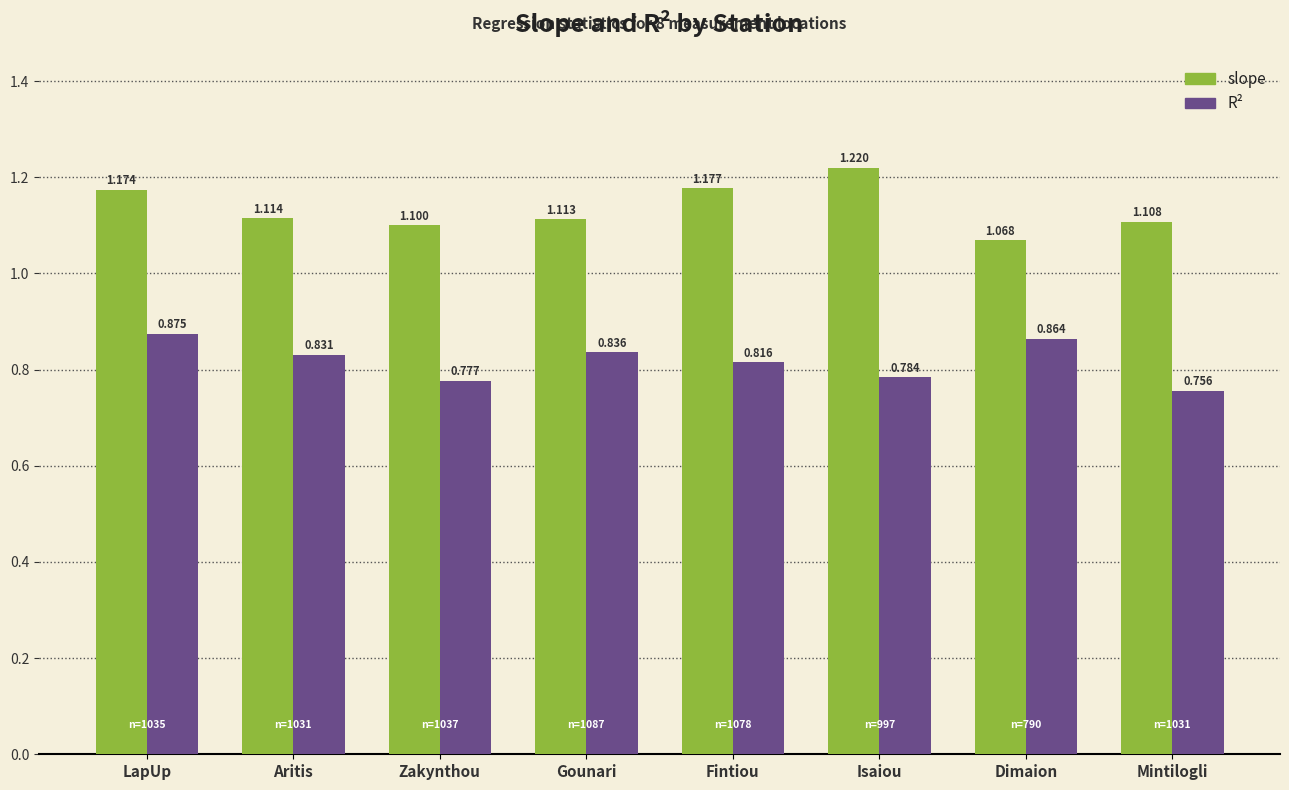

What position from the right is Mintilogli?

1